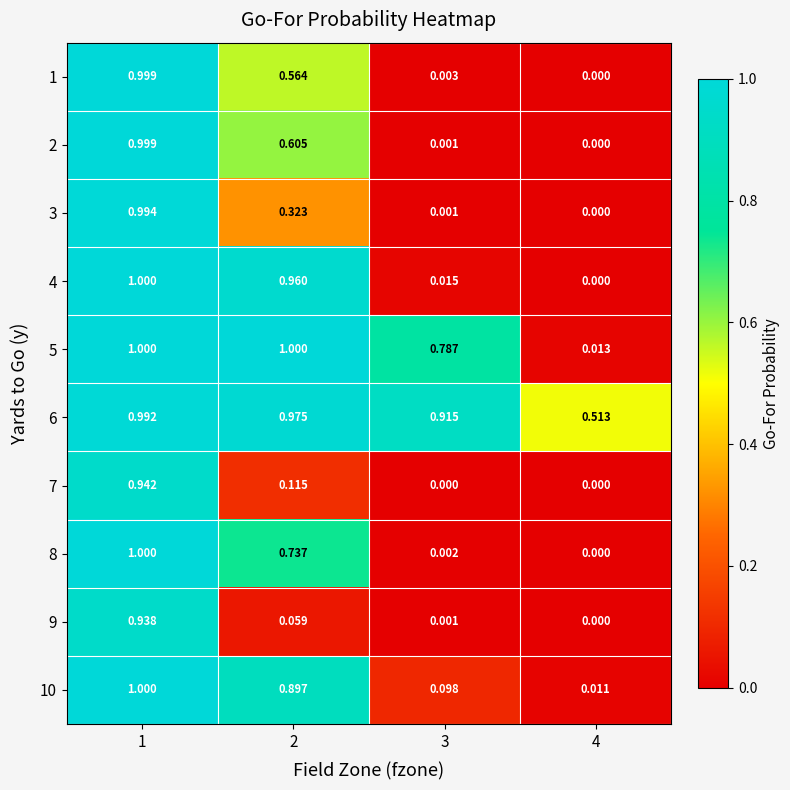

Between 1 and 2, which series saw the biggest shift?

9